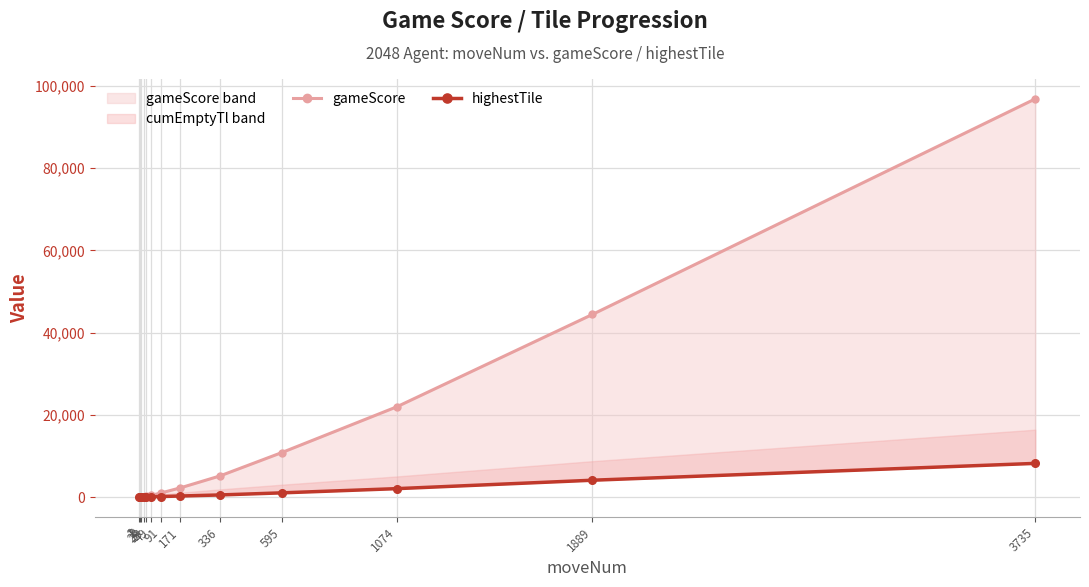

Which series changed the most between 1 and 336?

gameScore